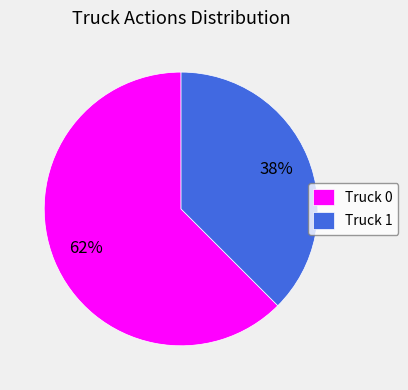

To the nearest percent, what percentage of the pie is Truck 0?

62%